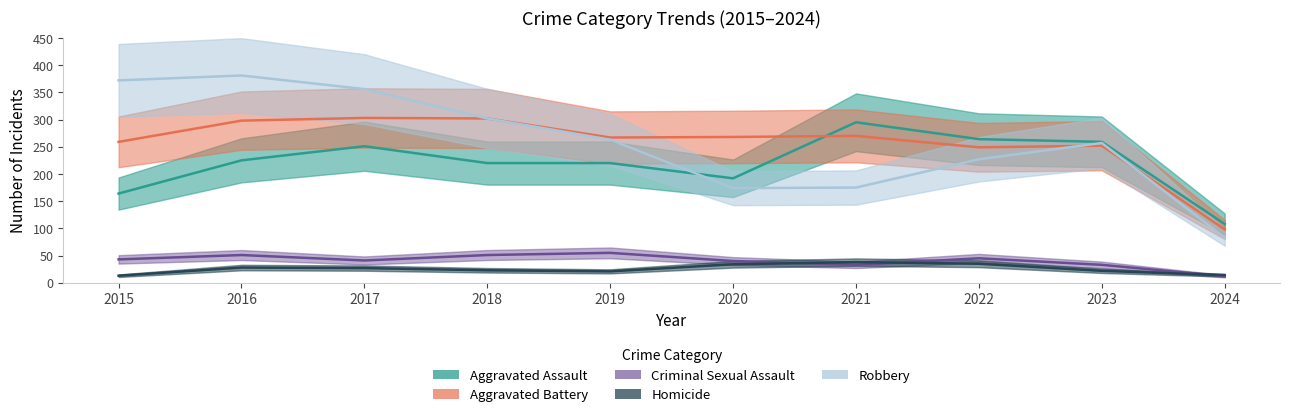

At which category does Robbery reach its first local peak?

2016